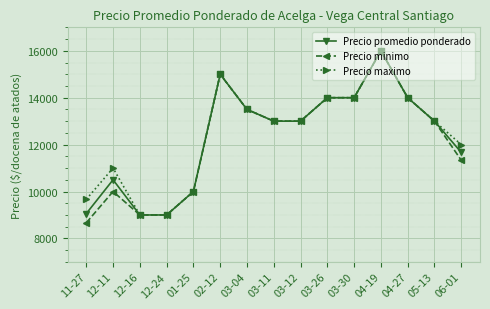

Reading left to right, transcribe all the data shown in this chart.

Precio promedio ponderado: 11-27=9058.7	12-11=10500.0	12-16=9000.0	12-24=9000.0	01-25=10000.0	02-12=15000.0	03-04=13500.0	03-11=13000.0	03-12=13000.0	03-26=14000.0	03-30=14000.0	04-19=16000.0	04-27=14000.0	05-13=13000.0	06-01=11666.7
Precio minimo: 11-27=8666.7	12-11=10000.0	12-16=9000.0	12-24=9000.0	01-25=10000.0	02-12=15000.0	03-04=13500.0	03-11=13000.0	03-12=13000.0	03-26=14000.0	03-30=14000.0	04-19=16000.0	04-27=14000.0	05-13=13000.0	06-01=11333.3
Precio maximo: 11-27=9666.7	12-11=11000.0	12-16=9000.0	12-24=9000.0	01-25=10000.0	02-12=15000.0	03-04=13500.0	03-11=13000.0	03-12=13000.0	03-26=14000.0	03-30=14000.0	04-19=16000.0	04-27=14000.0	05-13=13000.0	06-01=12000.0